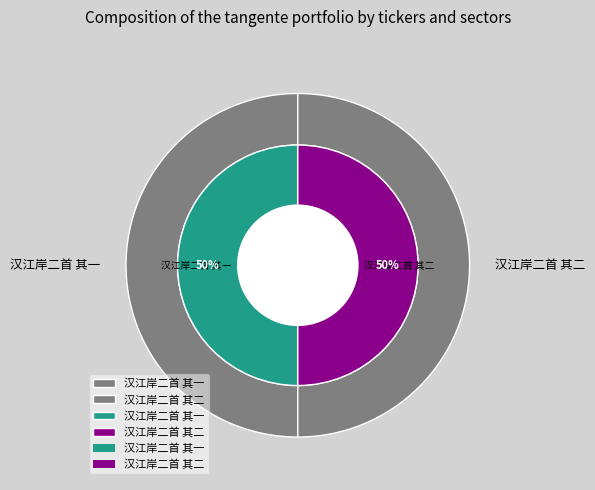

To the nearest percent, what percentage of the pie is 汉江岸二首 其二?

50%